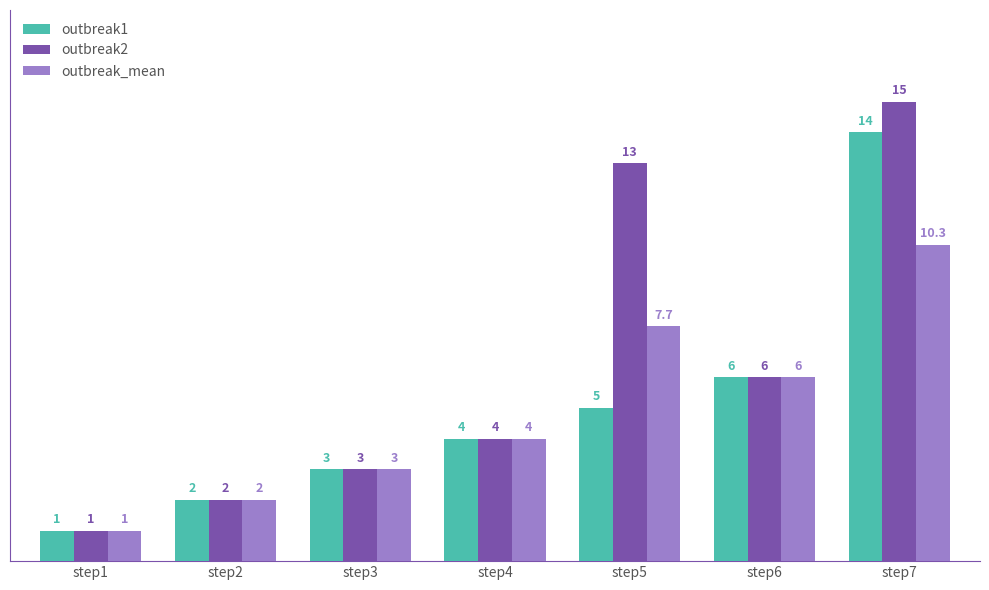

What are all the series names shown in the legend?

outbreak1, outbreak2, outbreak_mean